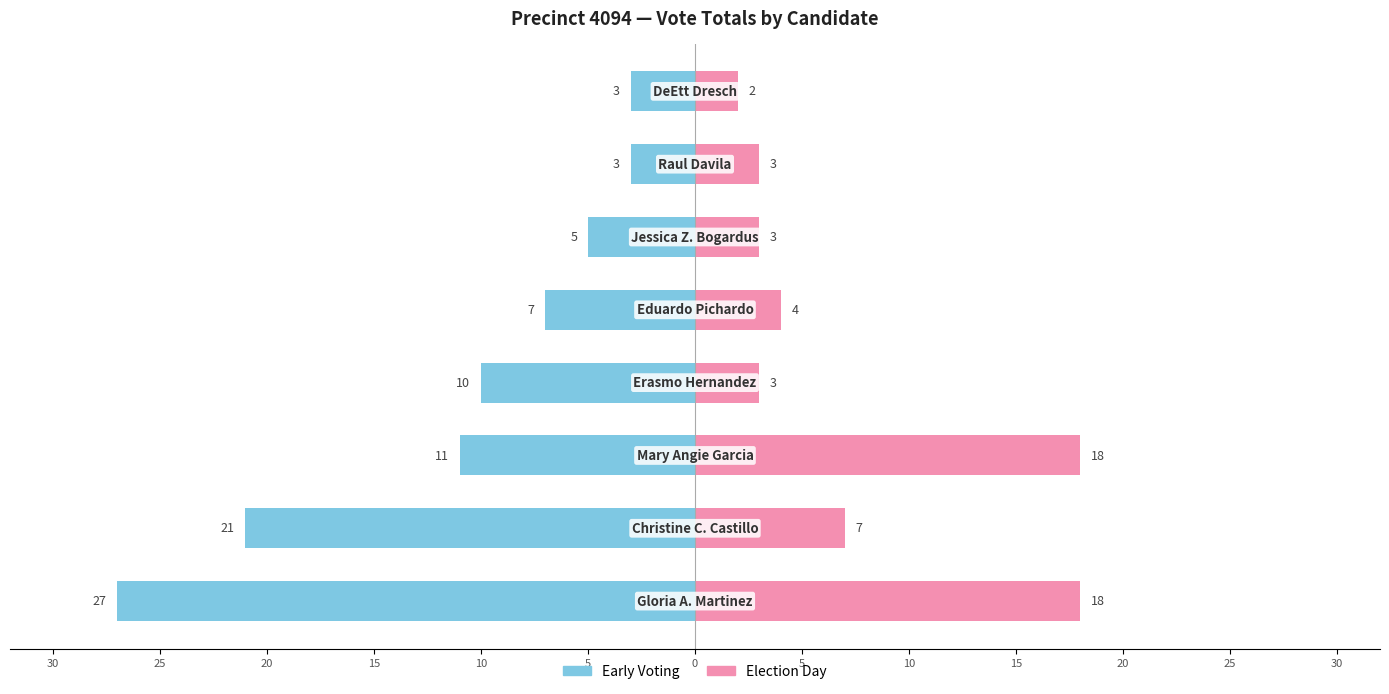

How many values in the Election Day series exceed 4?

3